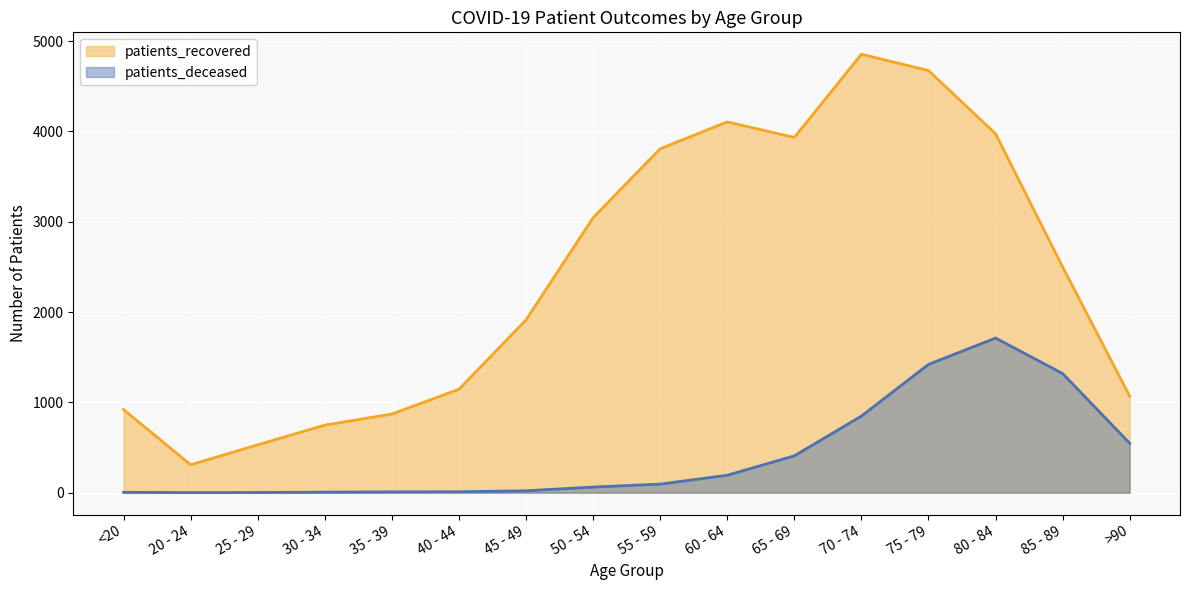

Count the number of categories in the chart.

16